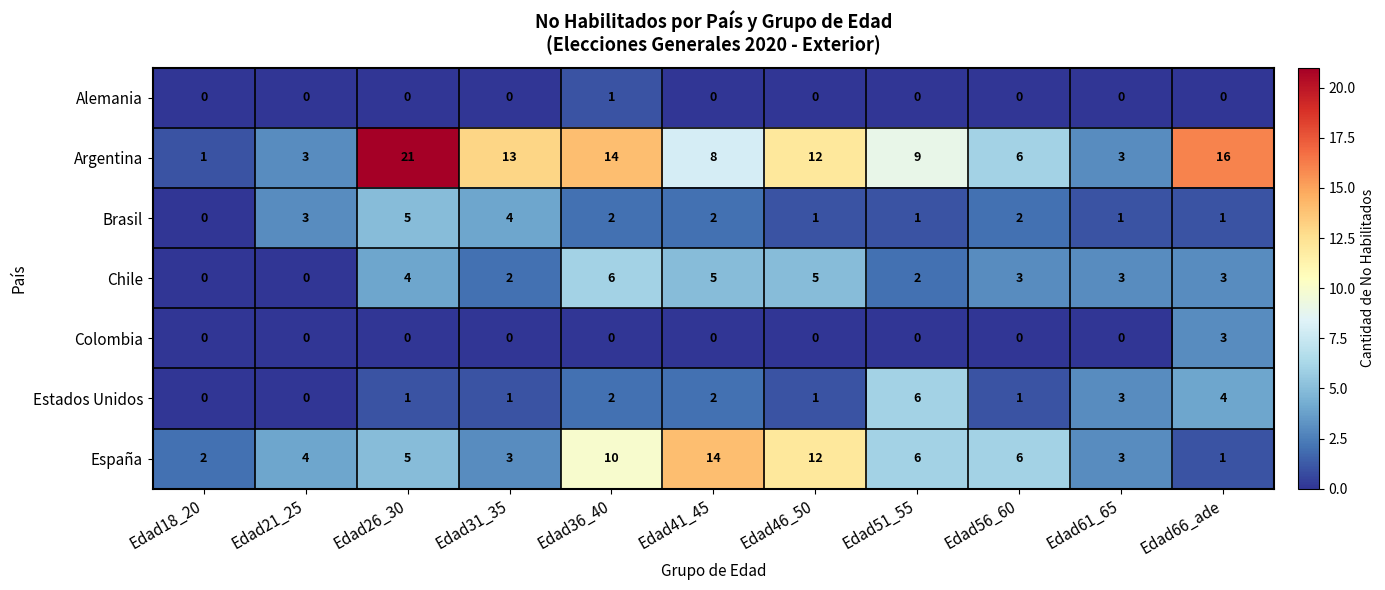

What is the difference between the Chile values at Edad31_35 and Edad46_50?

3